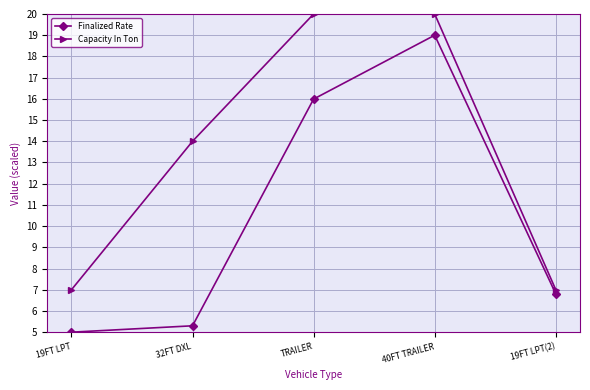

True or false: Capacity In Ton has a value of 3.7 at 19FT LPT(2).

False